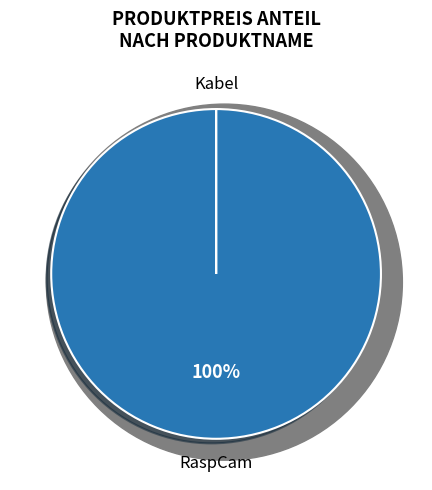

To the nearest percent, what is the difference between the Kabel and RaspCam slice percentages?

100%